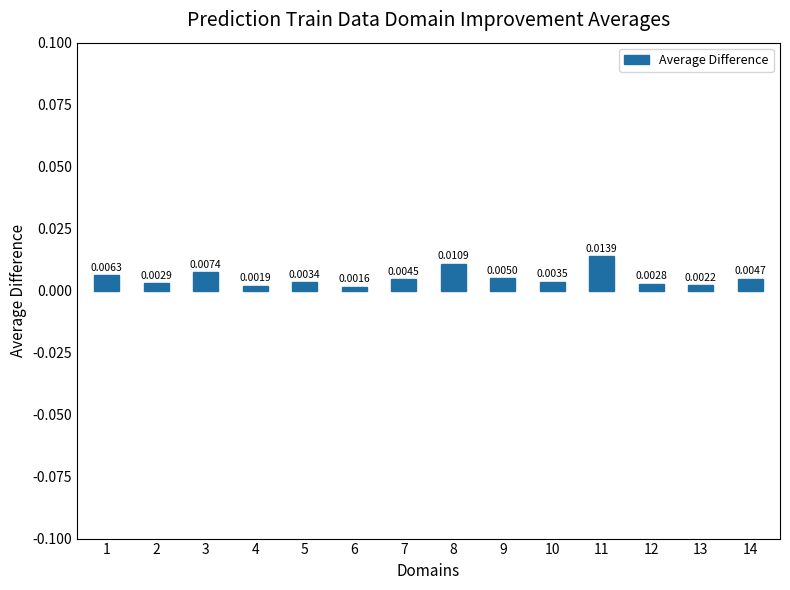

At which label is the value closest to 0?

6